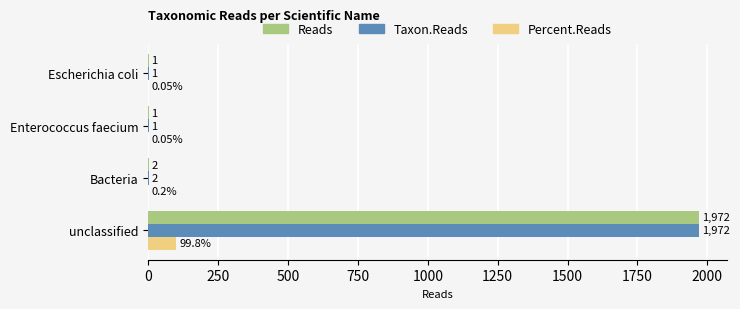

Is the value of Reads at Bacteria greater than the value of Taxon.Reads at Escherichia coli?

Yes